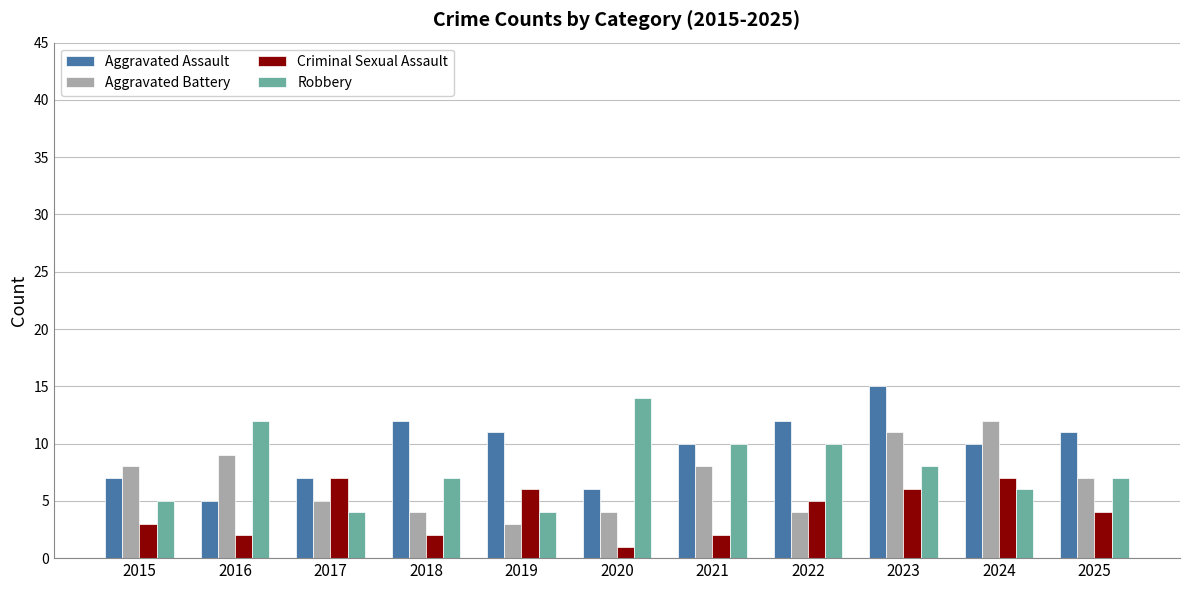

List the series in order of their peak value, lowest first.

Criminal Sexual Assault, Aggravated Battery, Robbery, Aggravated Assault